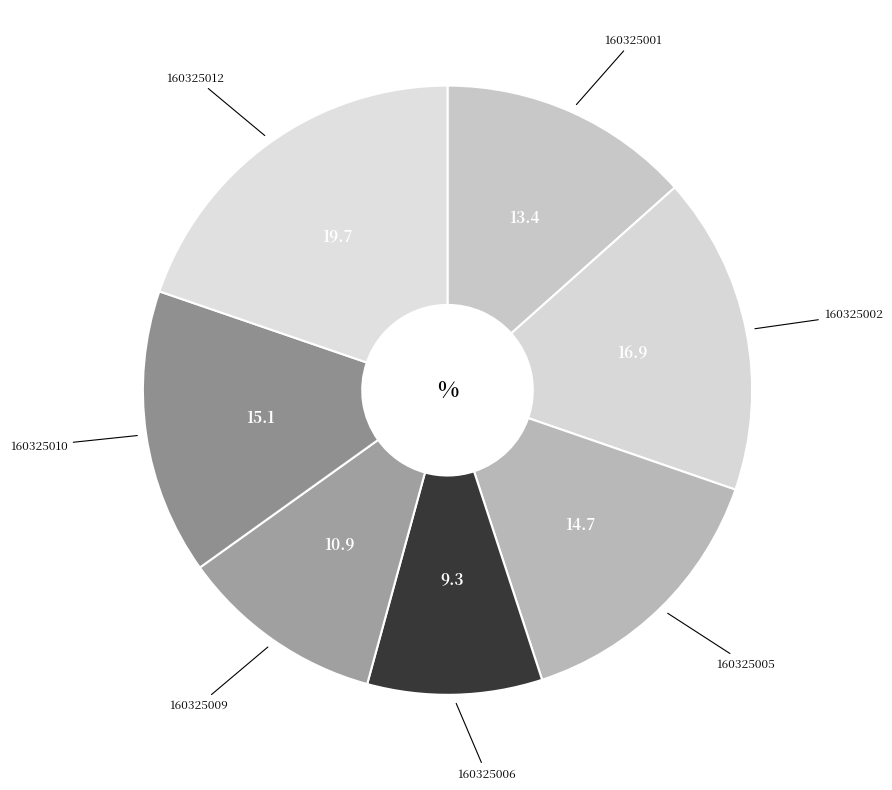

Which slice is the largest?

160325012